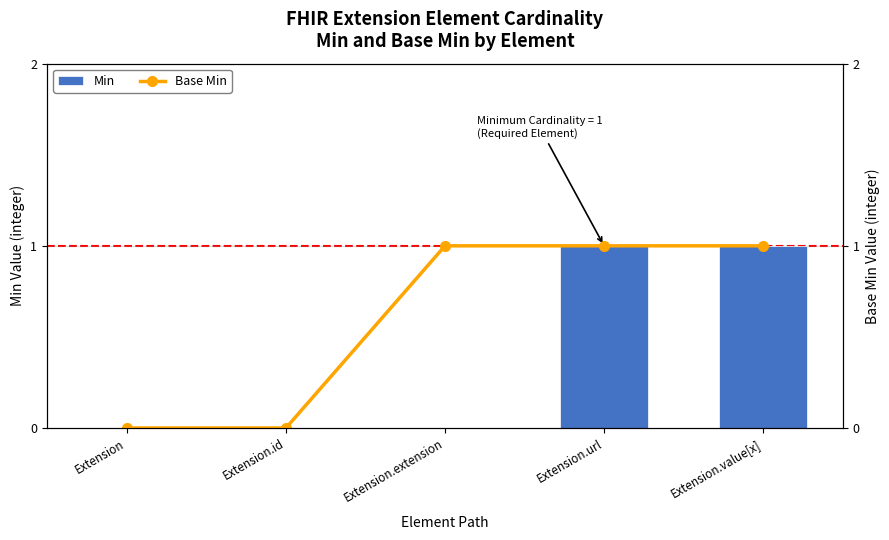

Are the bars grouped side by side (vs. stacked)?

Yes